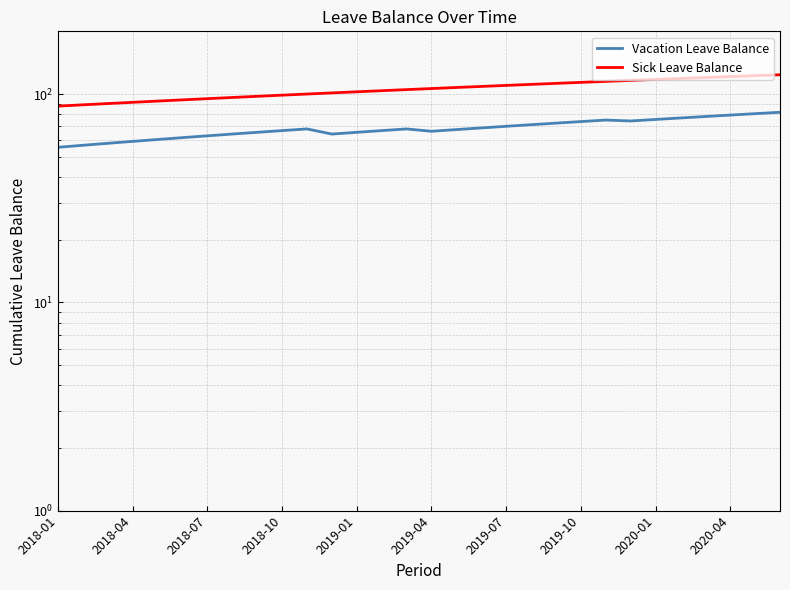

Rank the series by their maximum value, from lowest to highest.

Vacation Leave Balance, Sick Leave Balance